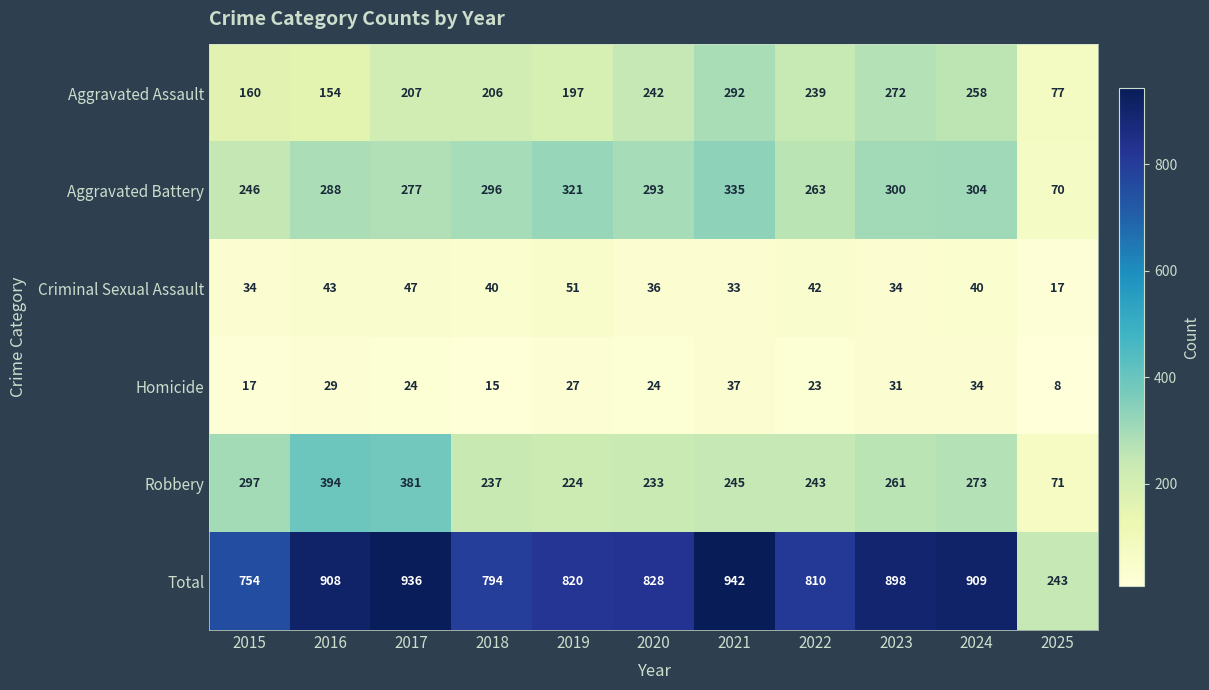

Between 2018 and 2020, which series saw the biggest shift?

Aggravated Assault